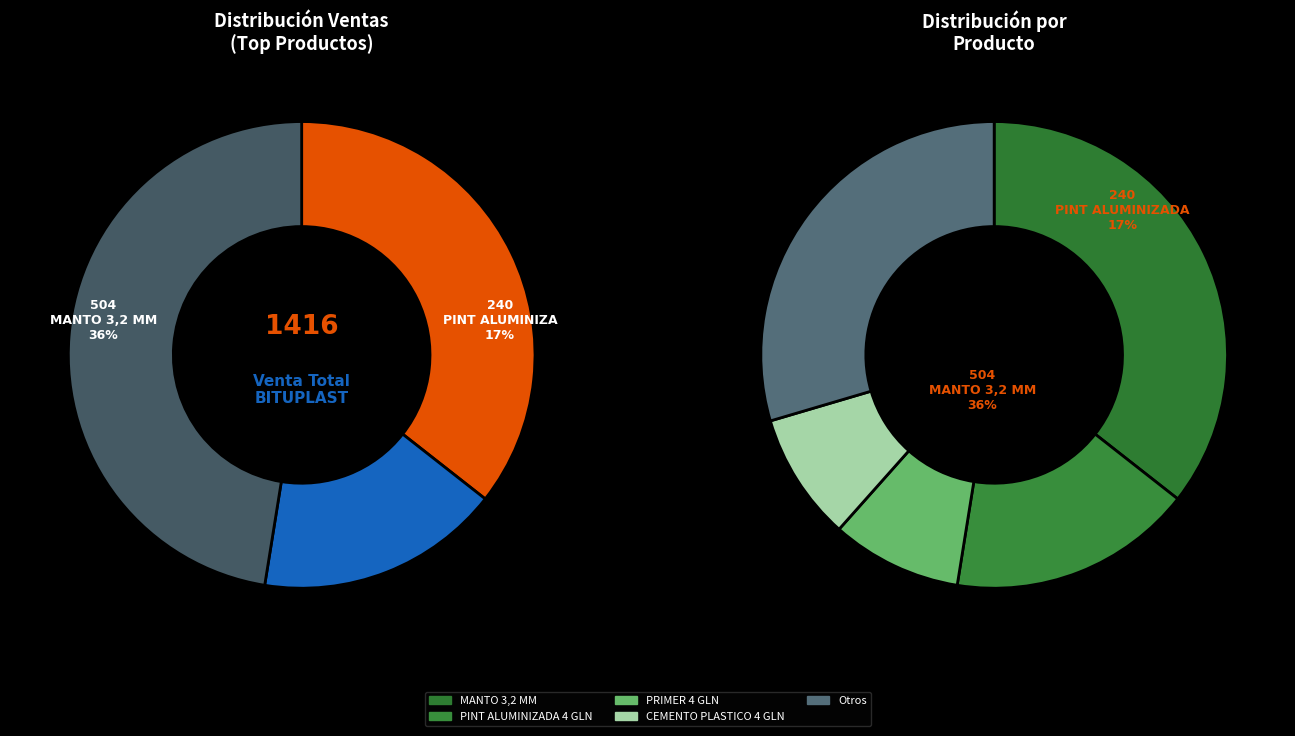

The PRIMER GLN slice represents 1% of the pie. True or false?

False